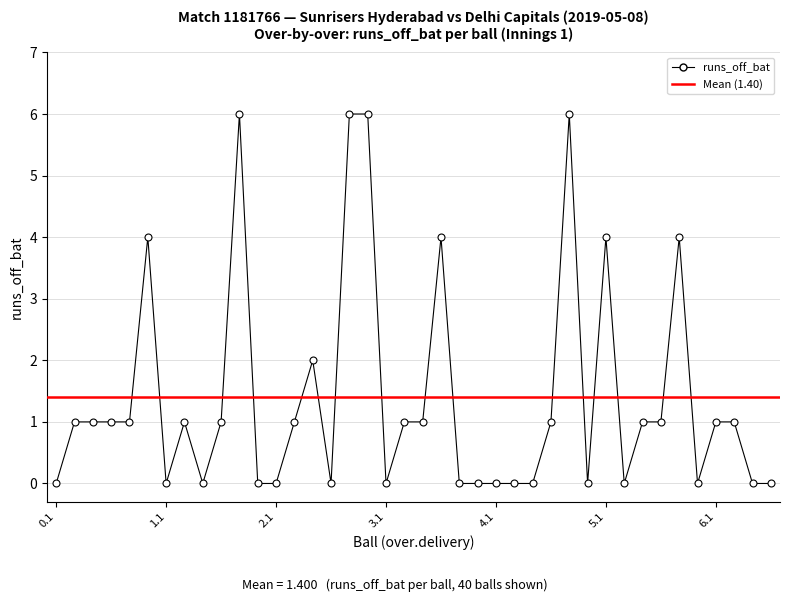

Which has a higher value, 7 or 23?

7